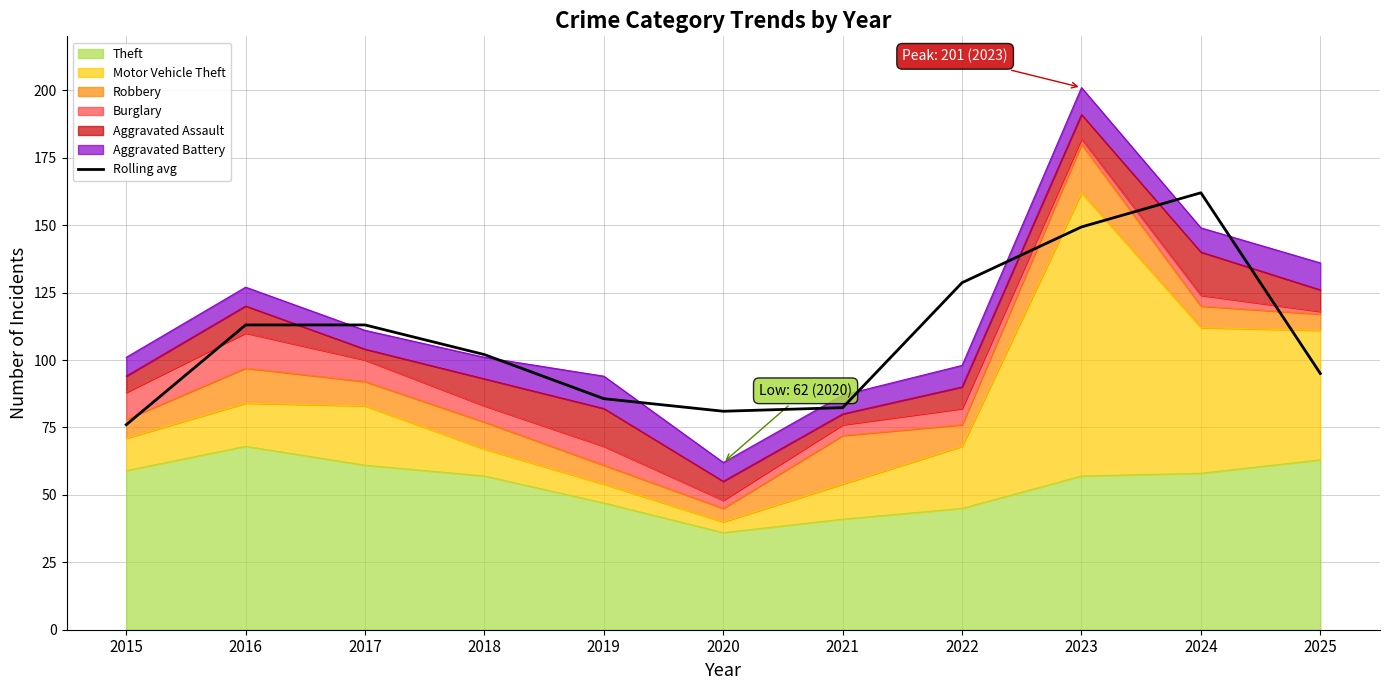

List the labels in order of value, largest first.

2024, 2023, 2022, 2016, 2017, 2018, 2025, 2019, 2021, 2020, 2015